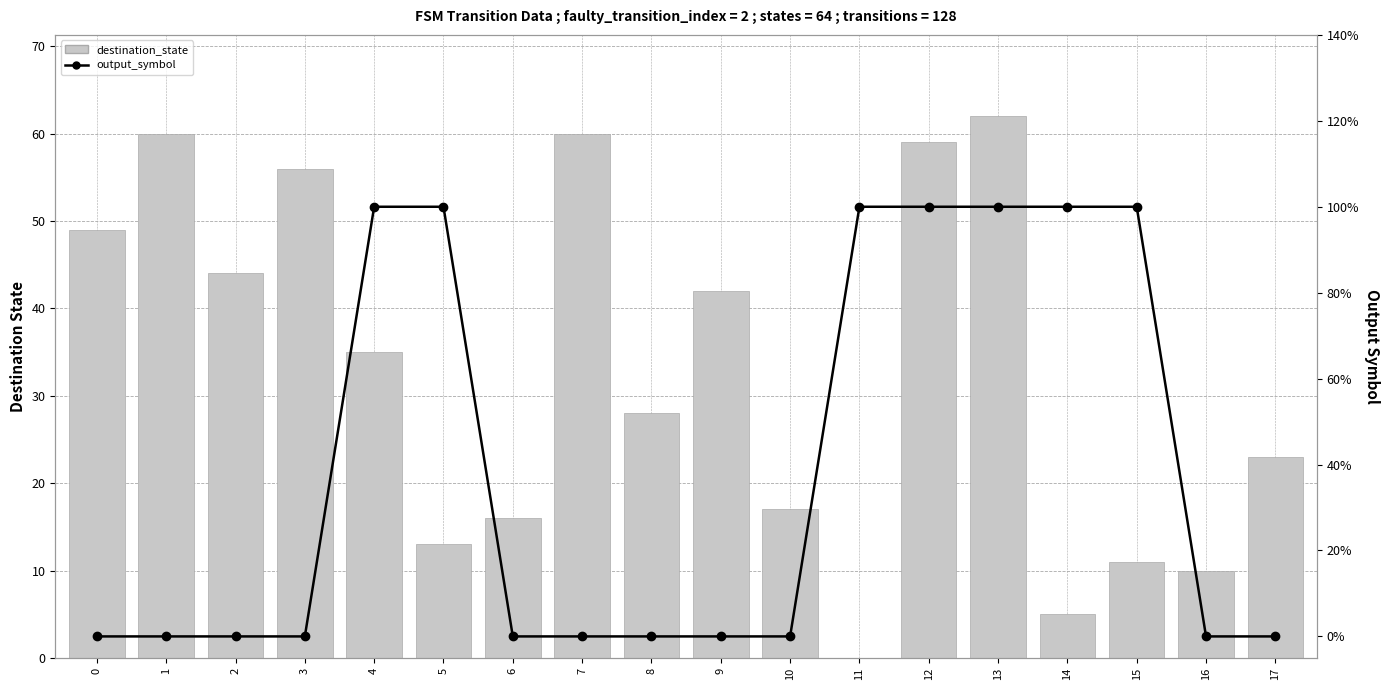

Which category has the lowest value in the destination_state series?

11